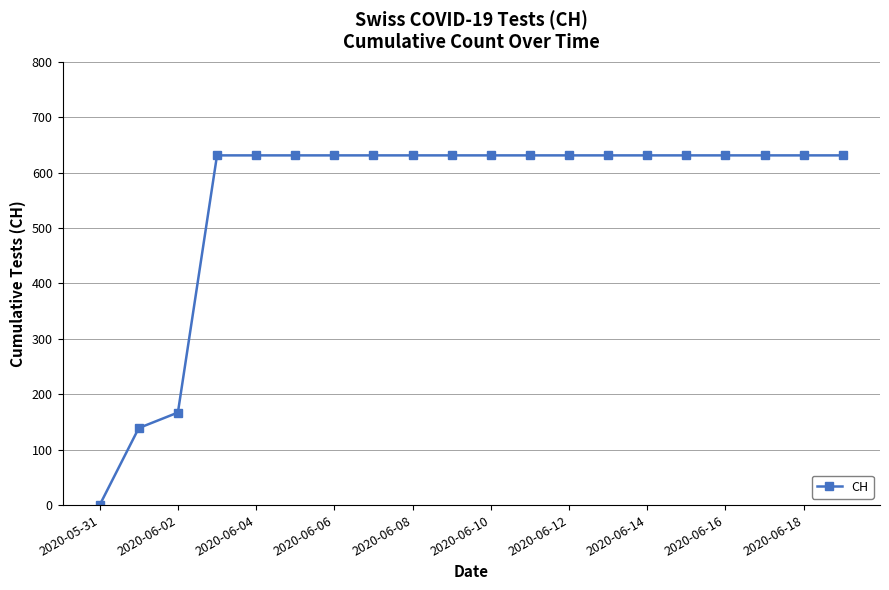

What is the value of the 18th point from the left?

631